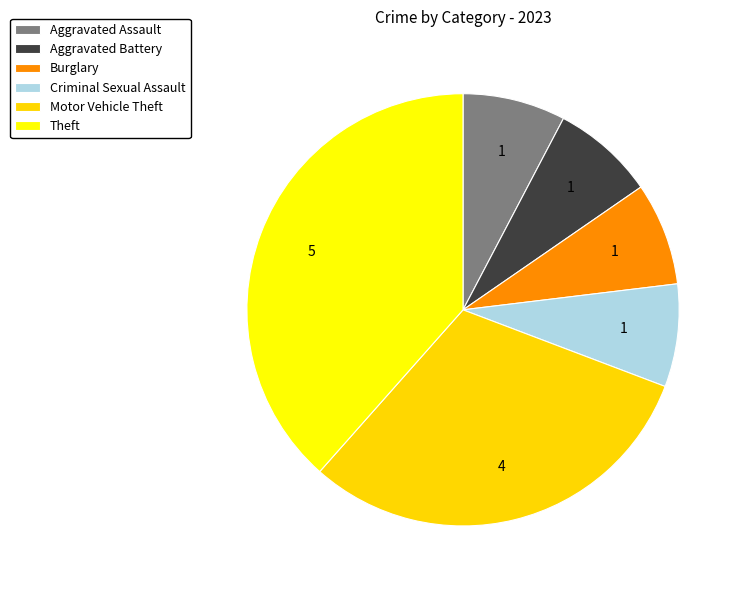

Approximately how many times larger is the value at Aggravated Assault compared to Theft?

0.2